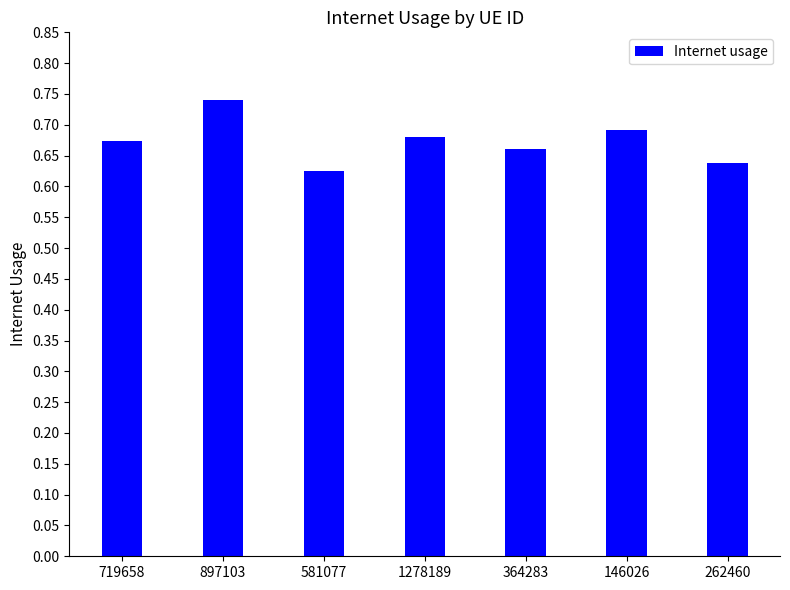

Is it true that the value at 897103 is 1.1?

False